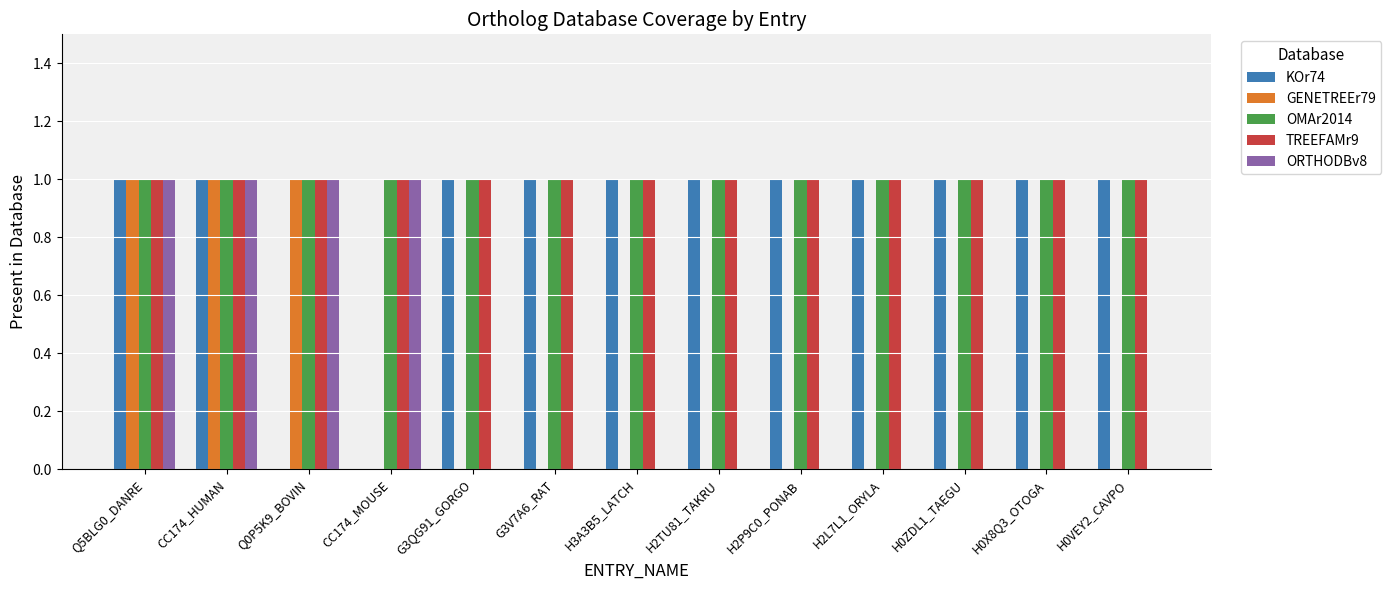

Count the number of categories in the chart.

13